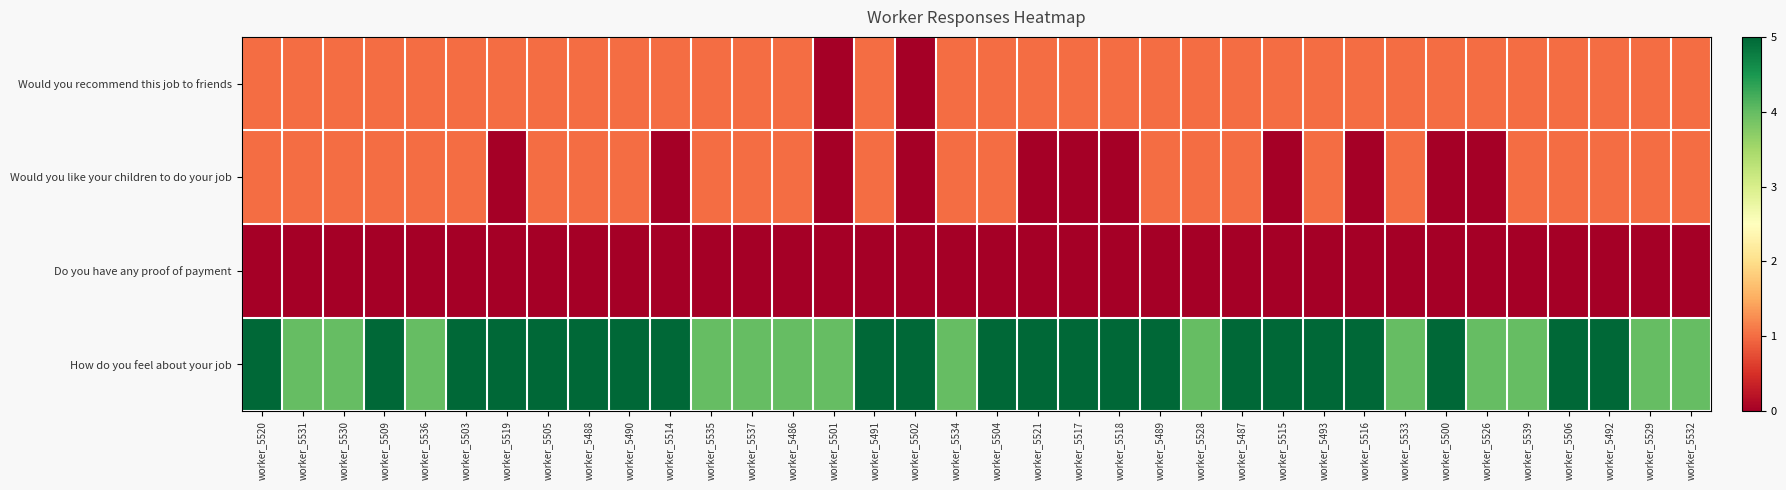

What is the total value across all series at worker_5509?

7